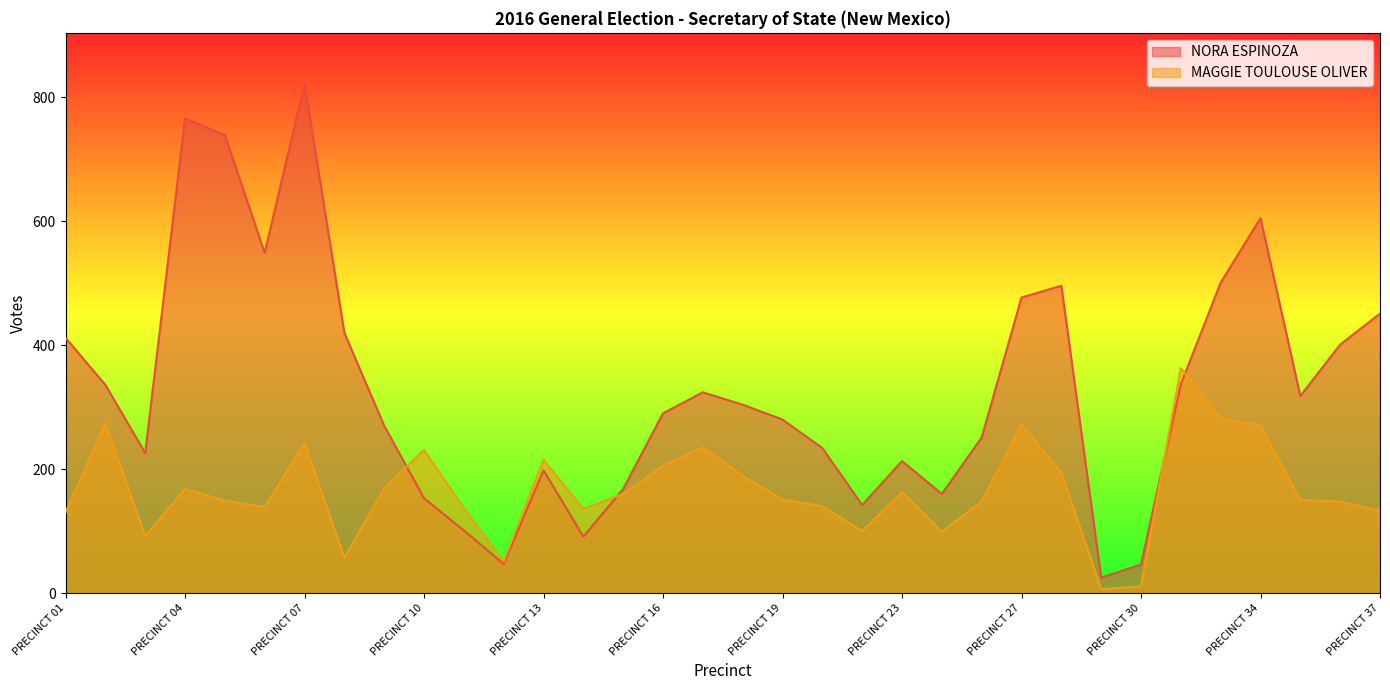

Reading right to left, extract all data points from this chart.

NORA ESPINOZA: 451	401	318	605	501	337	46	25	496	477	251	160	213	142	234	280	304	324	290	168	91	198	47	101	153	270	420	822	549	739	766	226	336	412
MAGGIE TOULOUSE OLIVER: 133	148	150	270	282	363	11	6	194	272	148	99	163	100	140	151	189	235	206	160	136	215	51	137	231	169	57	242	139	149	168	92	274	130